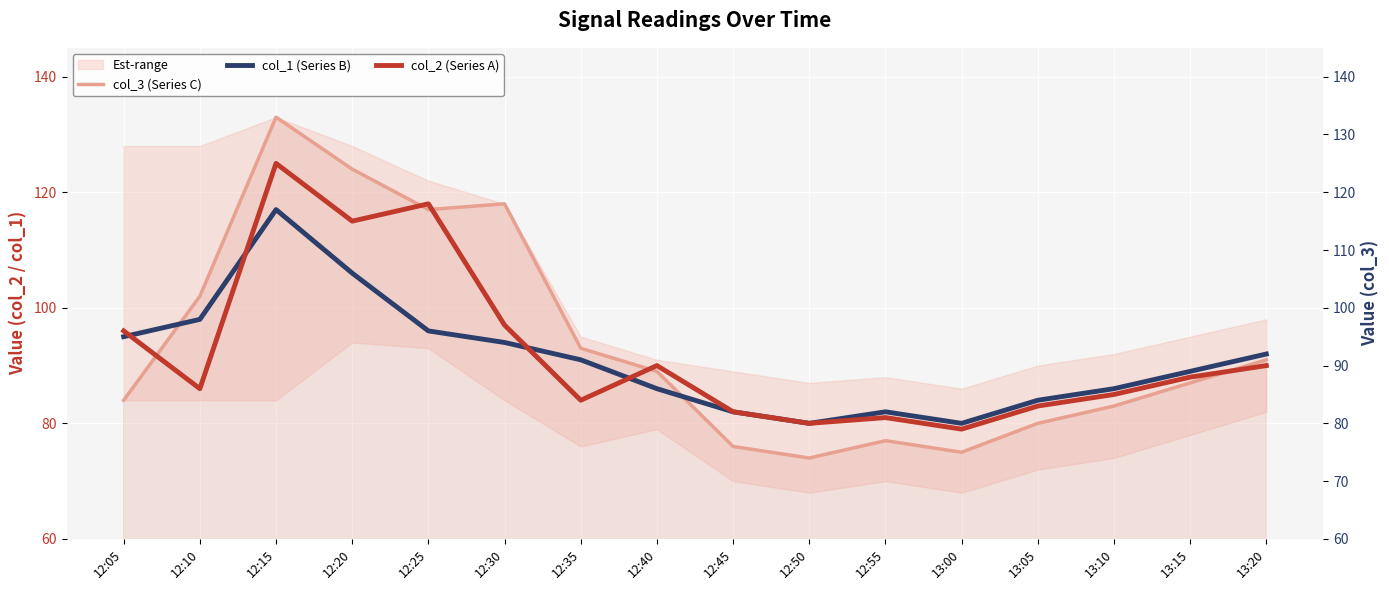

How many times do col_3 (Series C) and col_1 (Series B) cross each other?

2